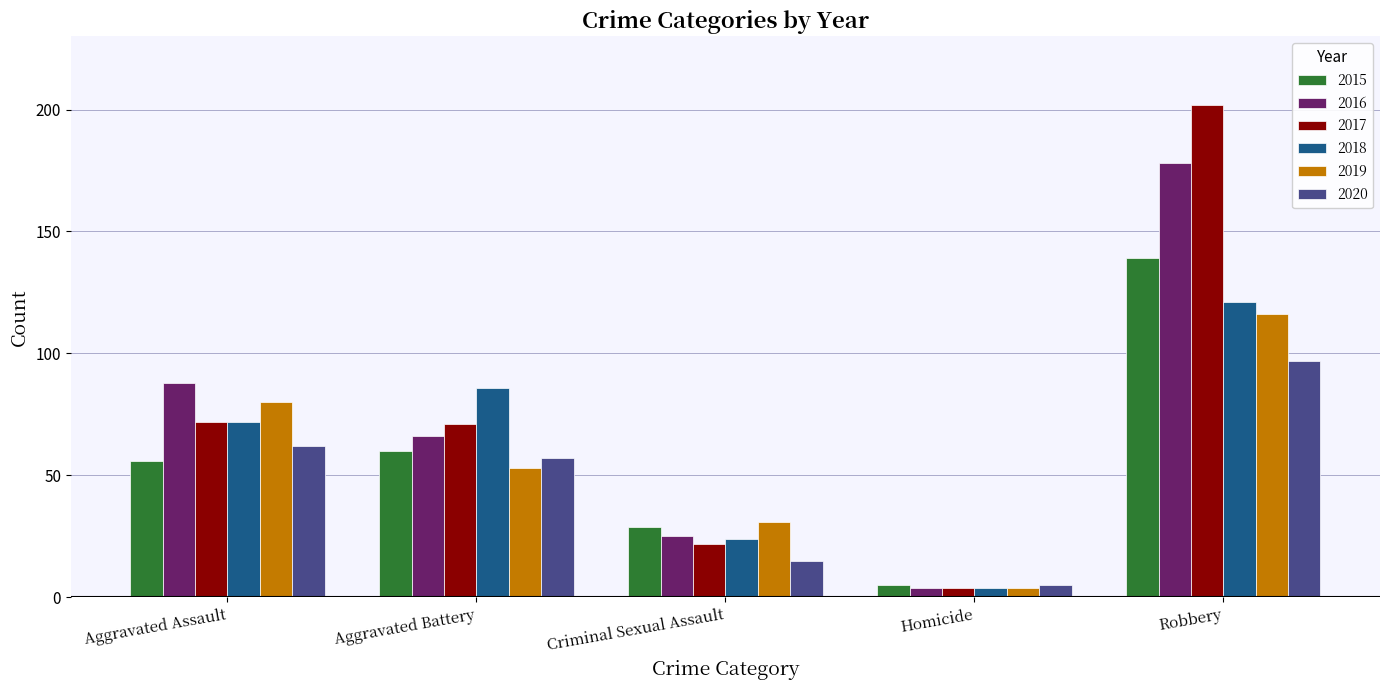

At Robbery, list the series in order from smallest to largest.

2020, 2019, 2018, 2015, 2016, 2017